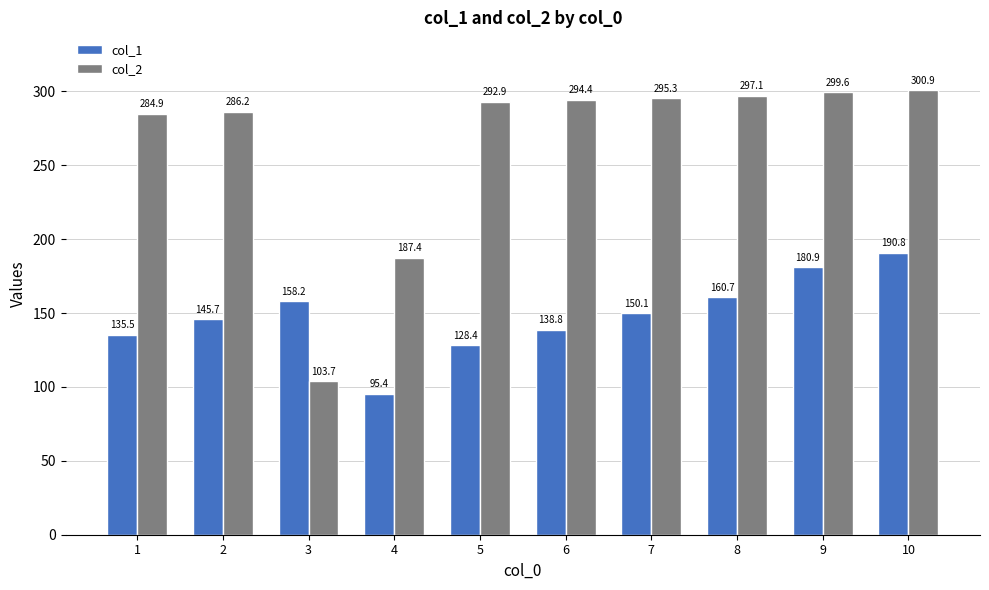

What is the value of the col_1 bar at the 5th from the left?

128.4